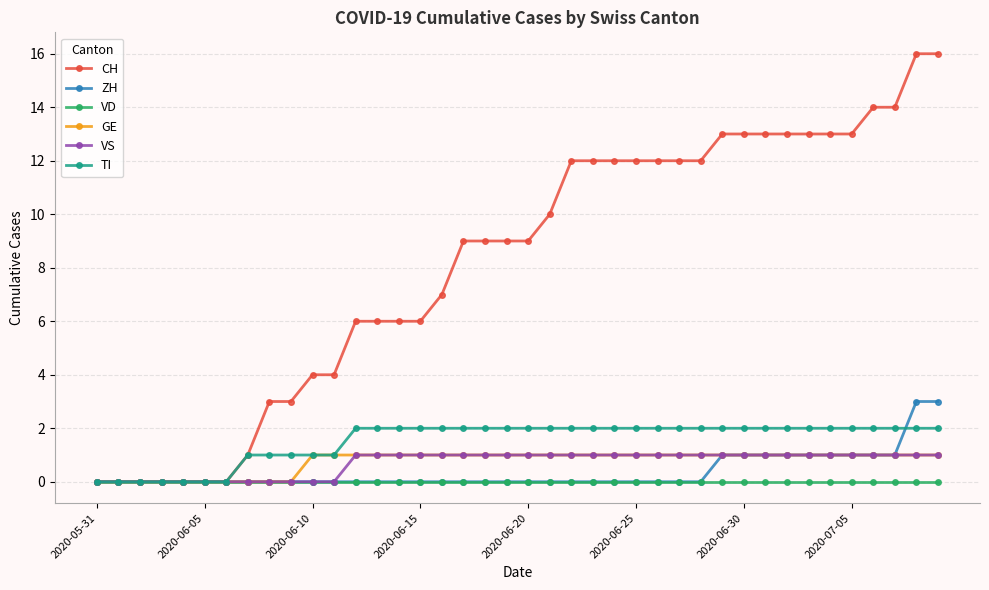

Which series has the largest range (max minus min)?

CH